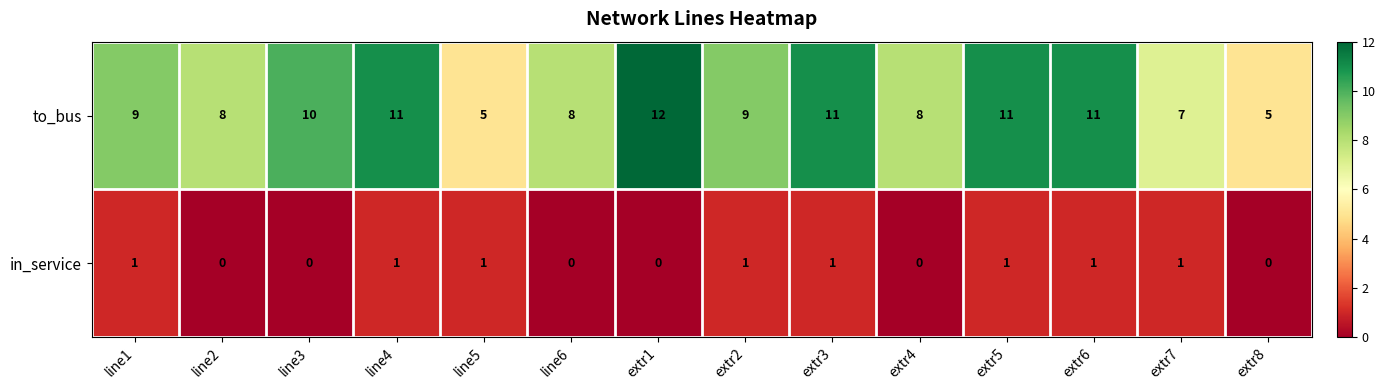

How many to_bus values are between 8 and 11?

10